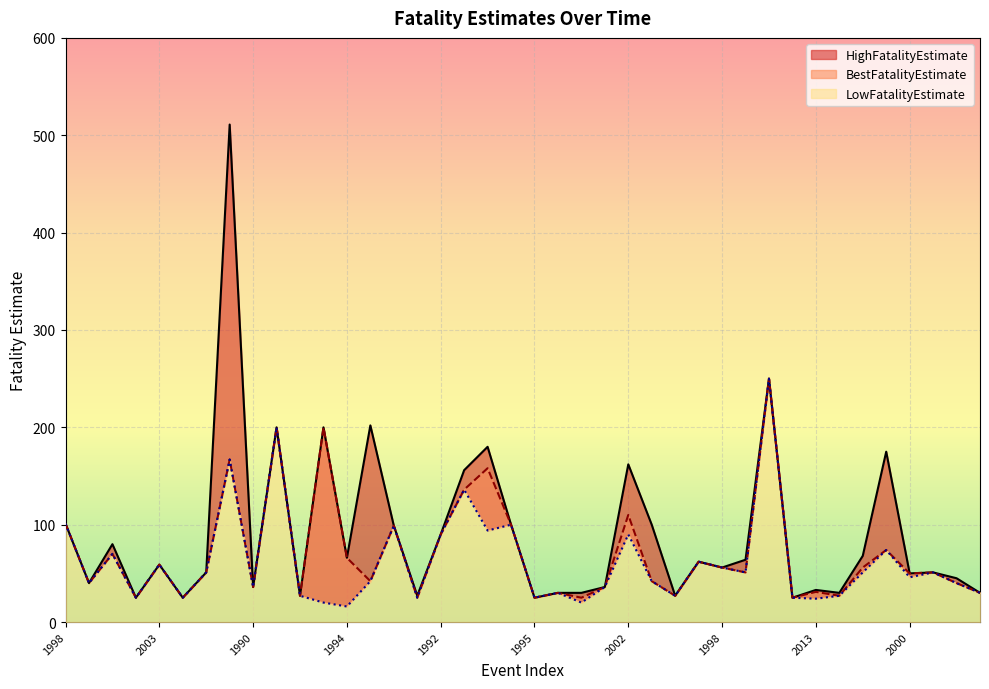

Is the value of LowFatalityEstimate at 1994 greater than the value of HighFatalityEstimate at 1990?

No